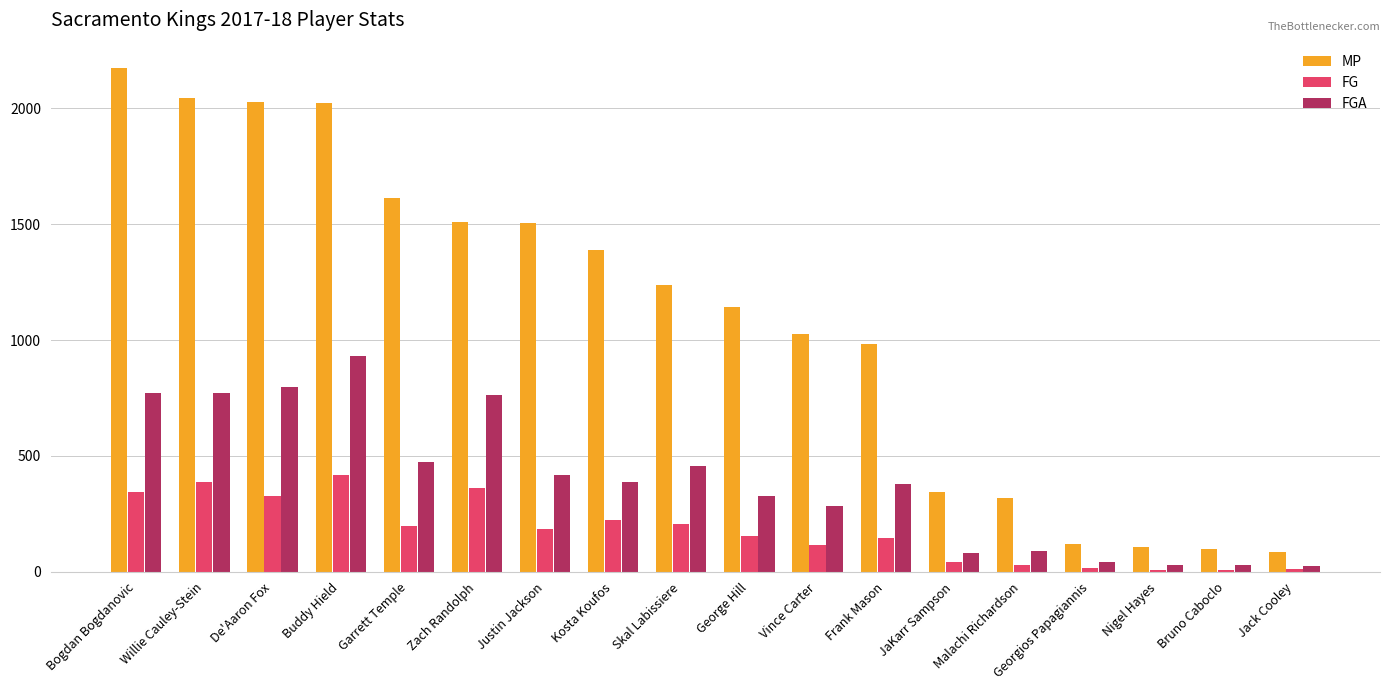

Between Kosta Koufos and JaKarr Sampson, which series saw the biggest shift?

MP